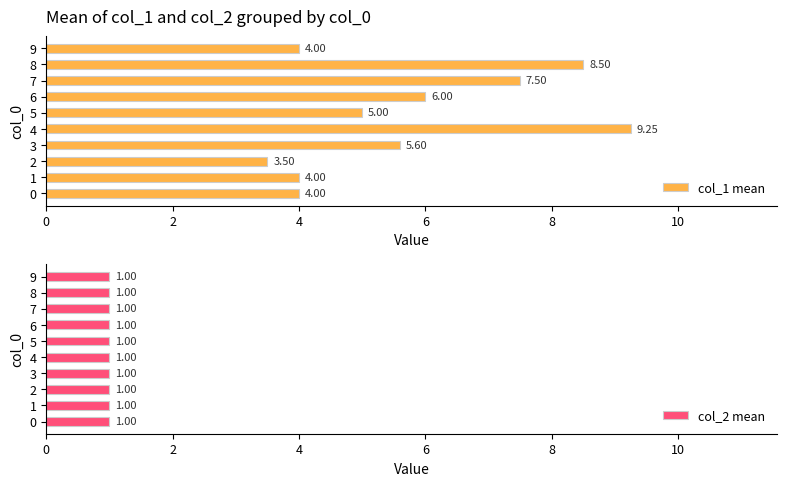

What is the approximate value of col_1 mean at 8?

8.5